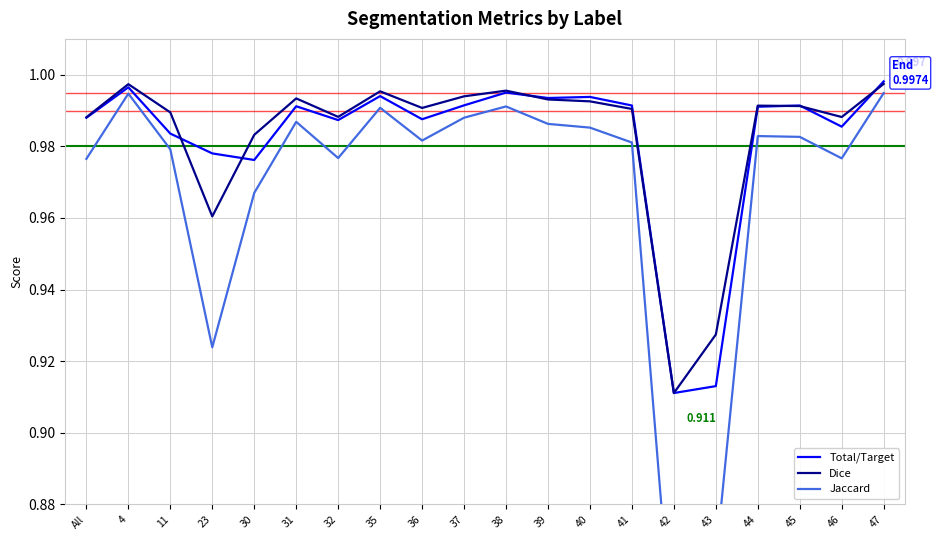

What is the label of the 1st point from the left?

All